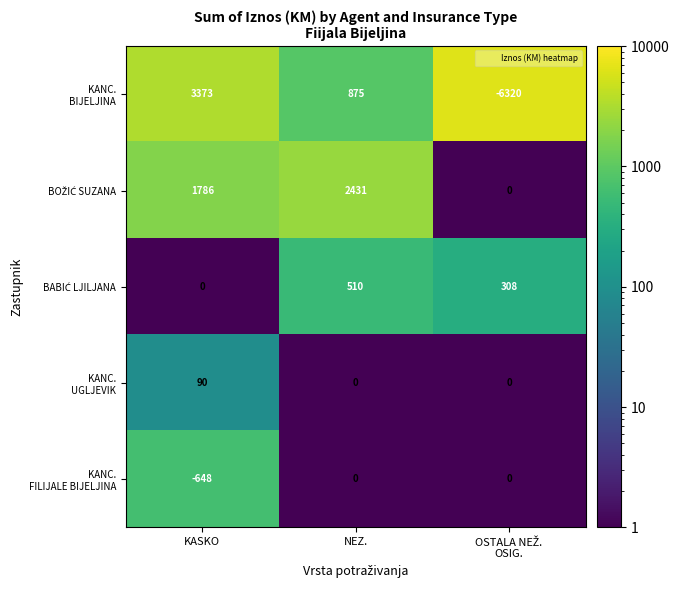

What is the total value across all series at NEZ.?

3816